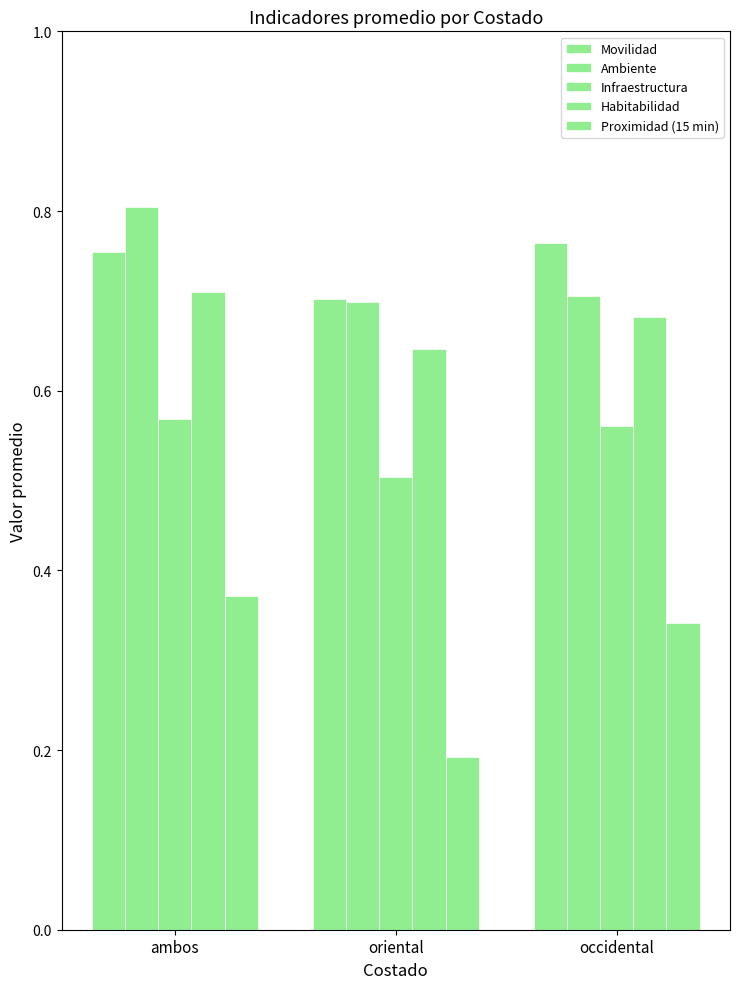

How many bars are there in total?

15